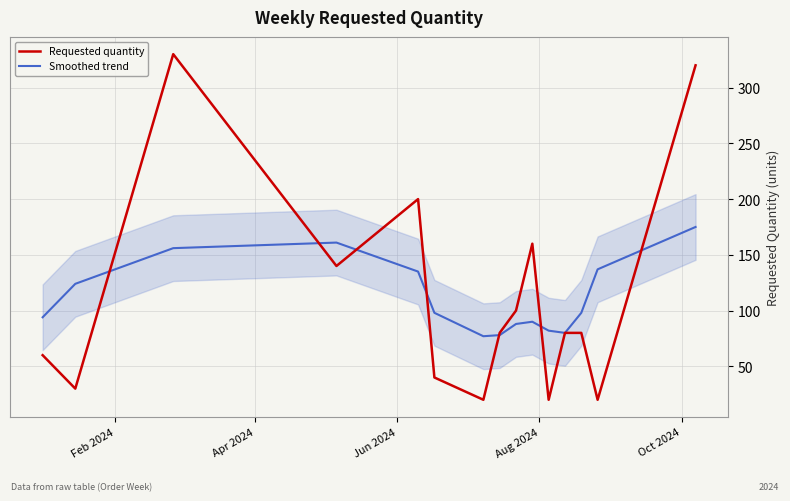

What is the maximum value for Requested quantity?

330